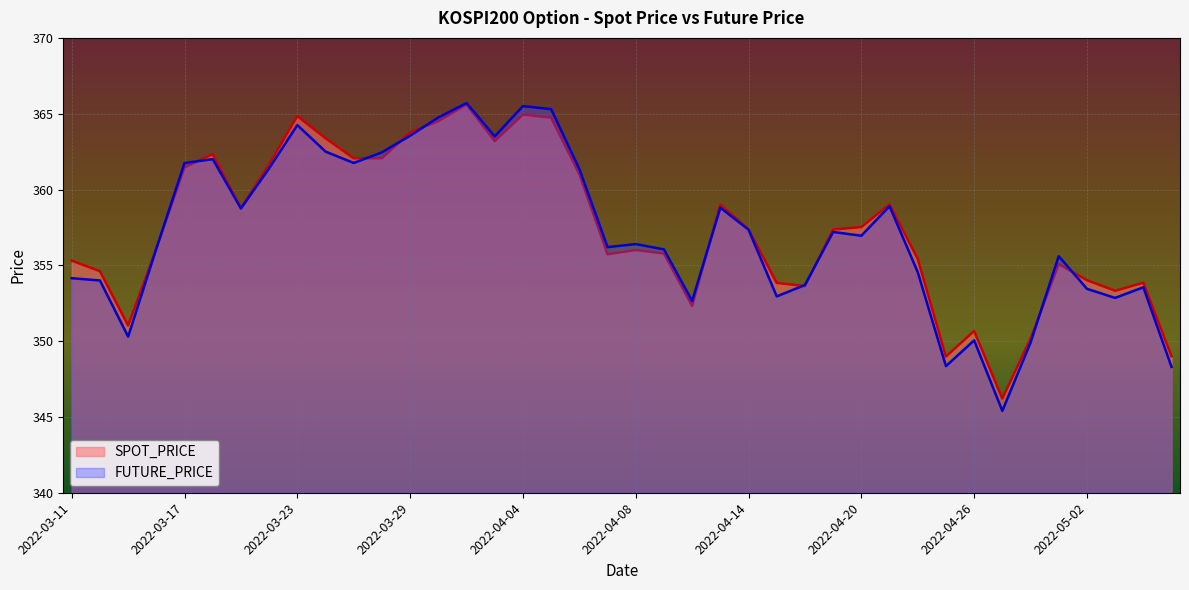

Which category has the lowest value in the SPOT_PRICE series?

2022-04-27